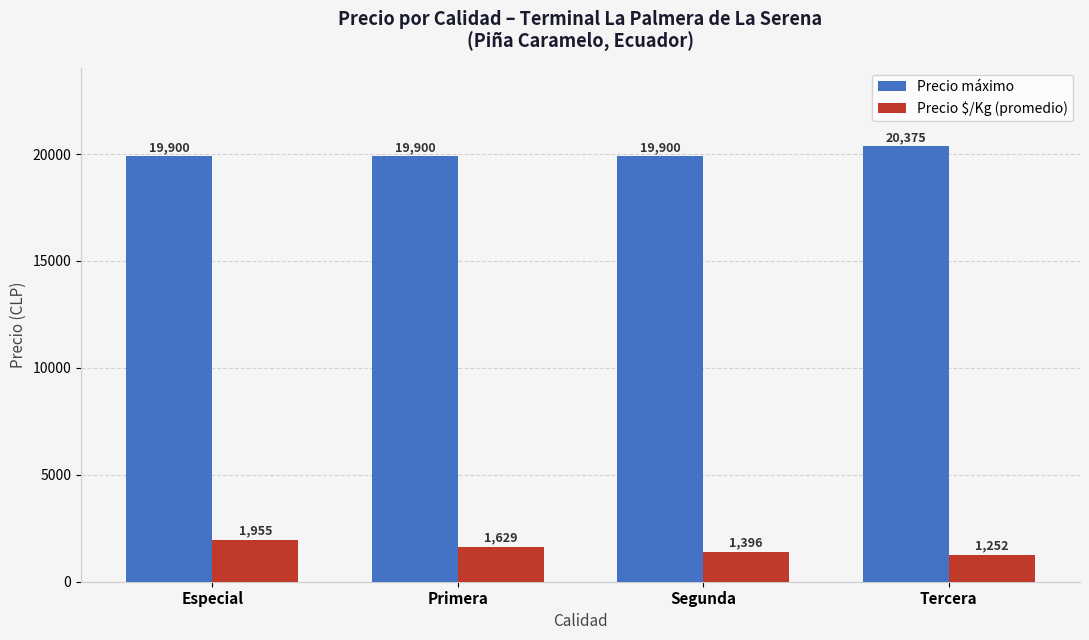

What is the label of the 2nd bar from the left?

Primera